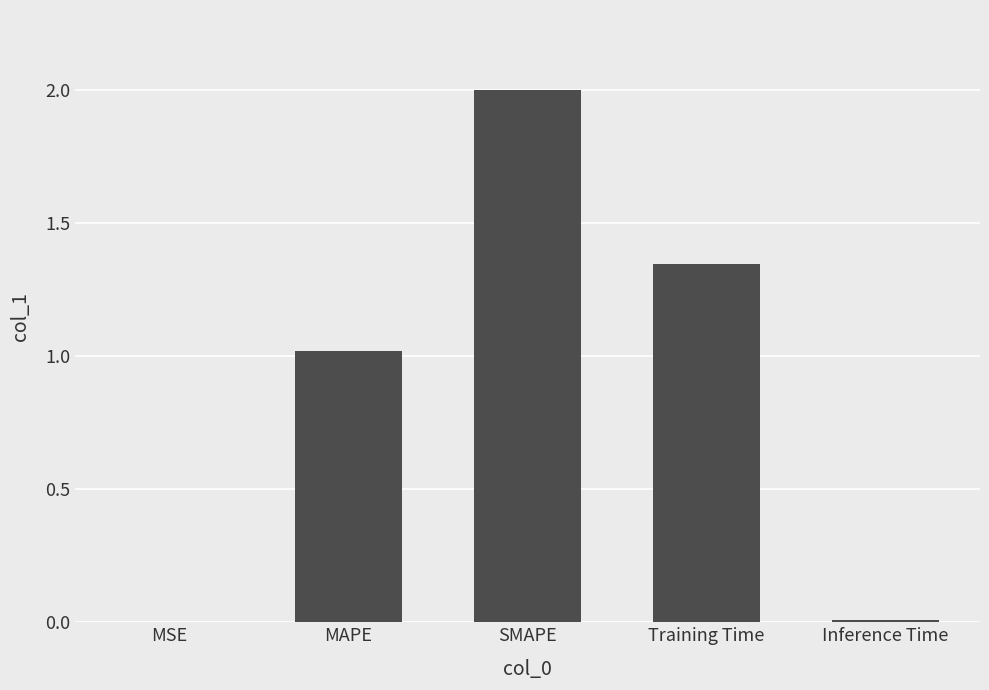

Which category has the highest value across all series?

SMAPE